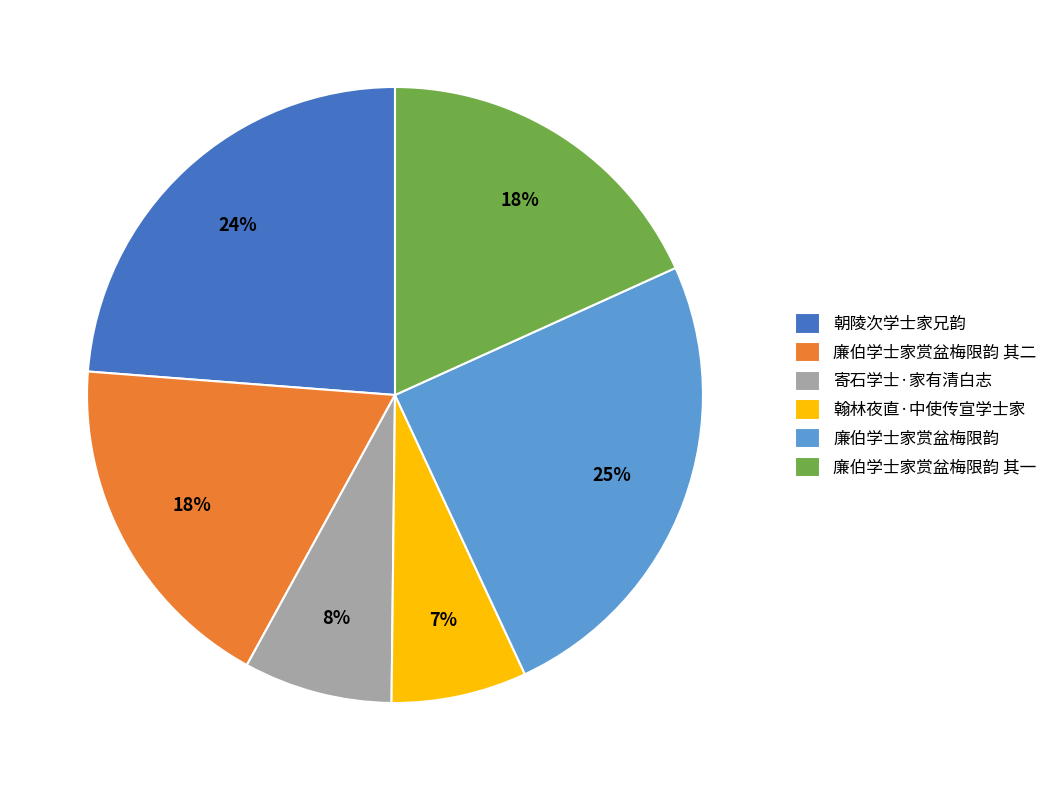

Is it true that 廉伯学士家赏盆梅限韵 其二 is 18% of the pie?

True